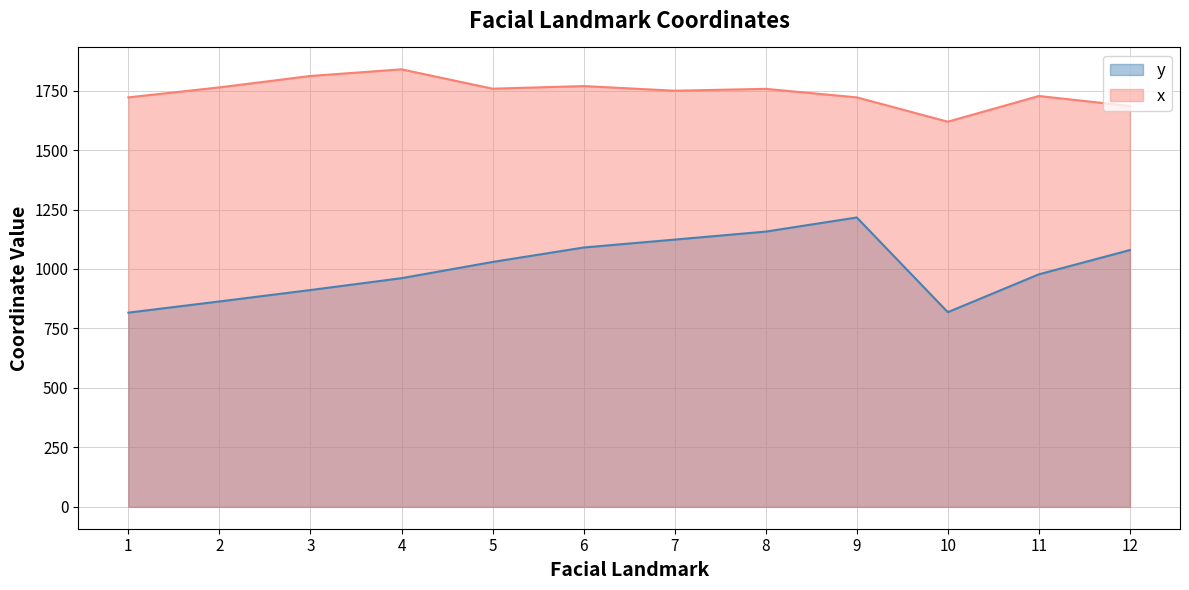

Count the number of categories in the chart.

12